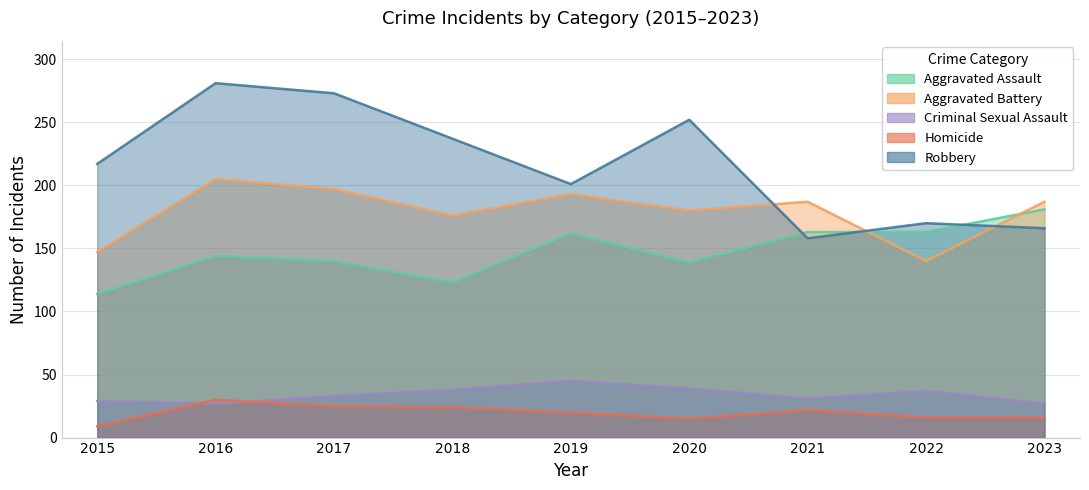

What is the spread (max minus min) of values at 2015?

208